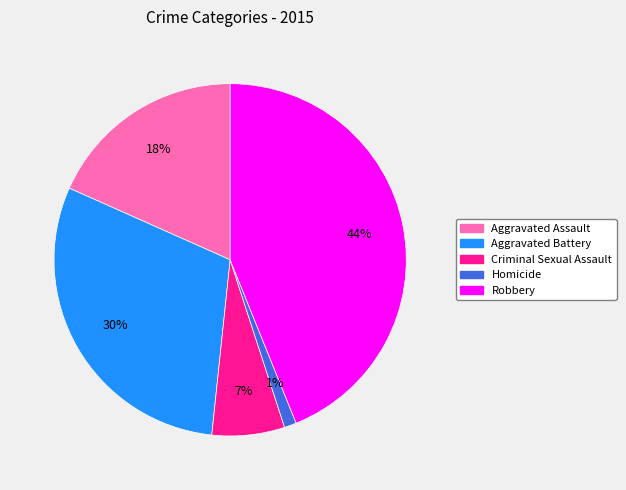

The Homicide slice represents 1% of the pie. True or false?

True